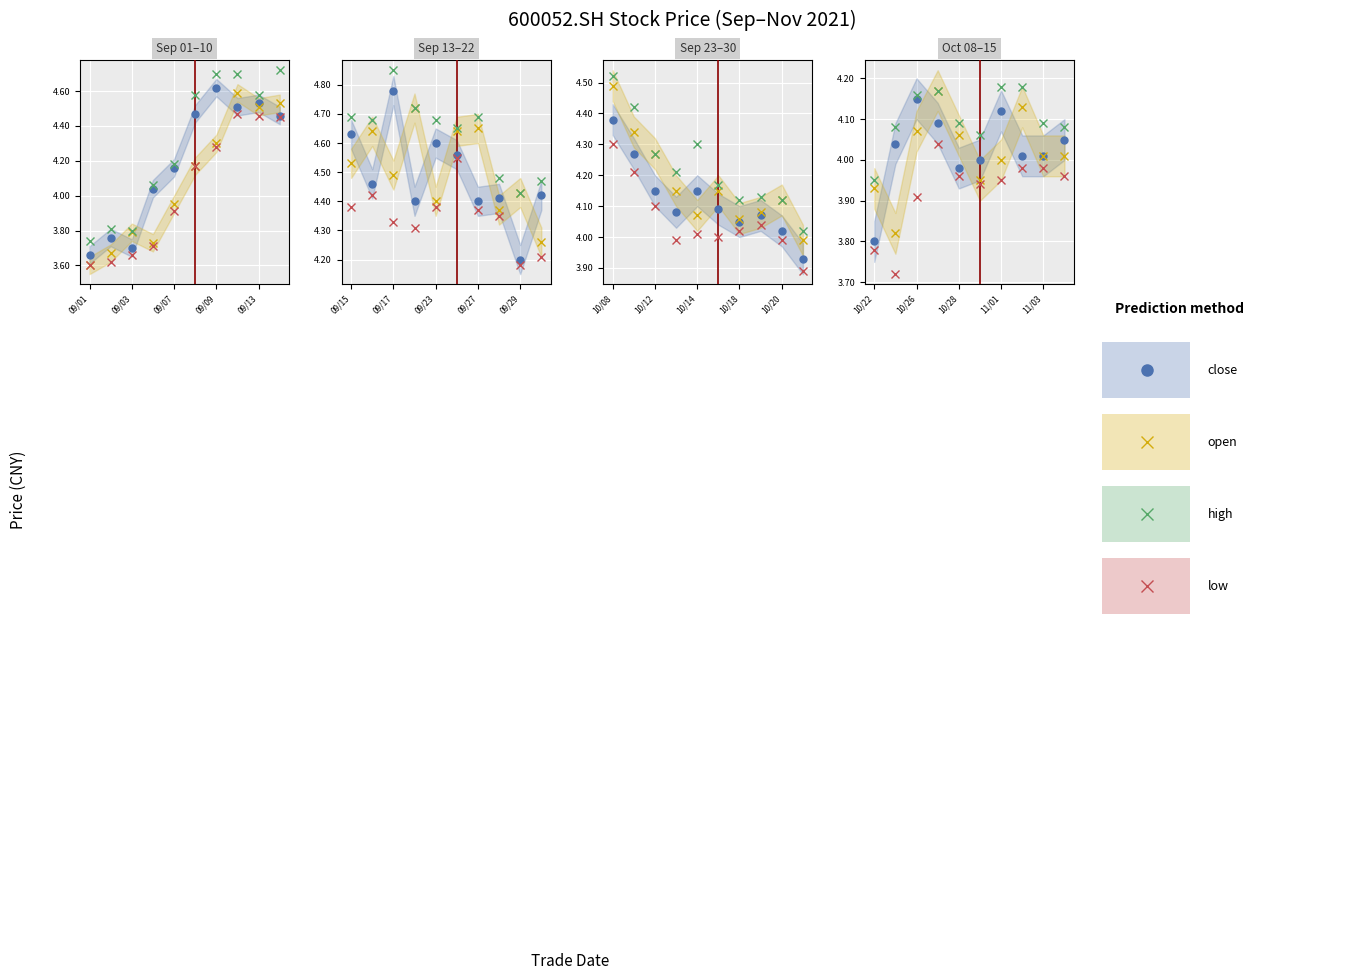

In low, how many points are lower than both neighbors (excluding endpoints)?

2